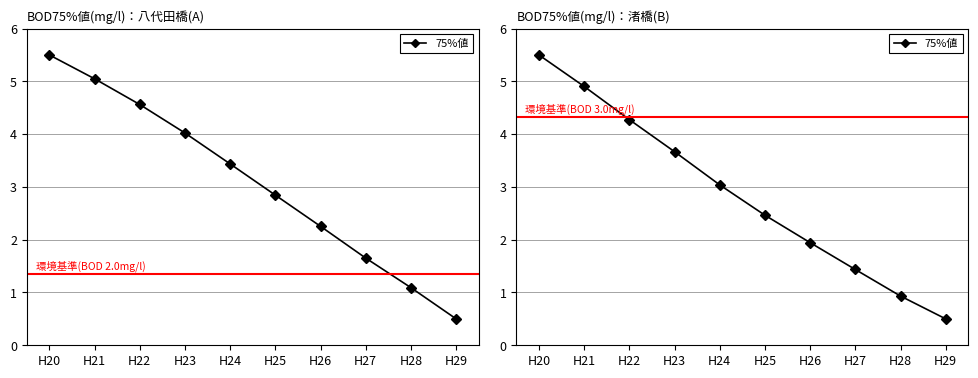

Reading left to right, list all the values displayed in this chart.

H20=5.5	H21=4.9	H22=4.3	H23=3.7	H24=3.0	H25=2.5	H26=1.9	H27=1.4	H28=0.9	H29=0.5